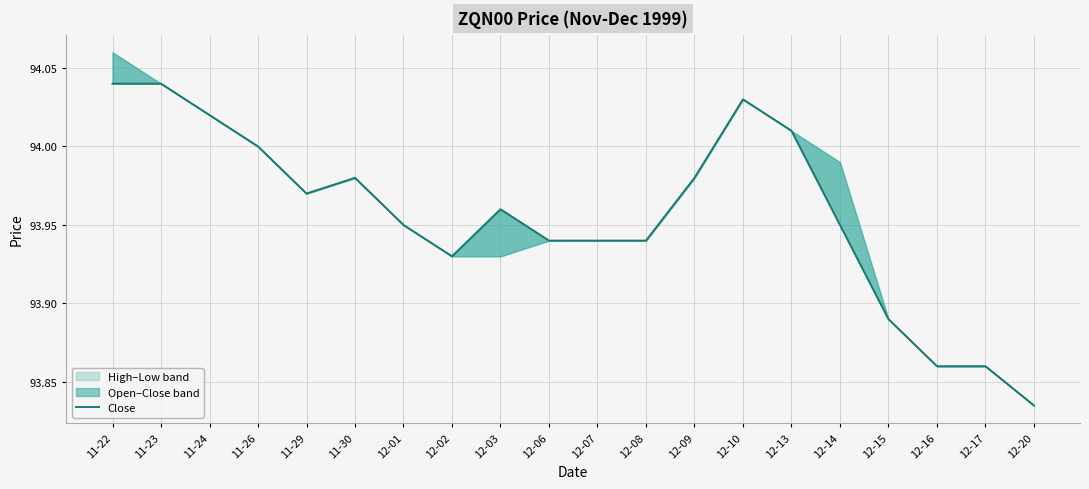

Where is the first local minimum?

11-29